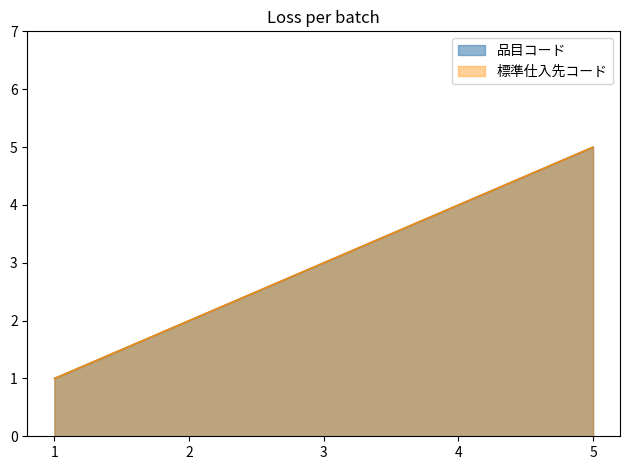

Which has a higher value, 5 or 1?

5